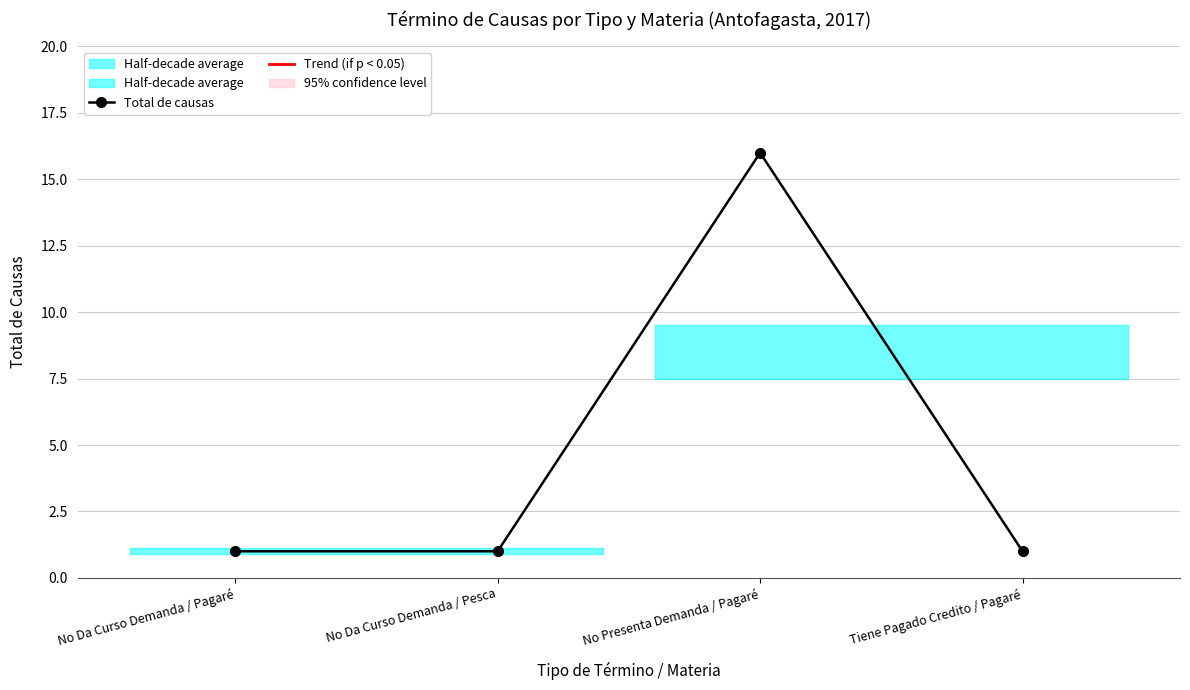

What is the greatest value displayed?

16